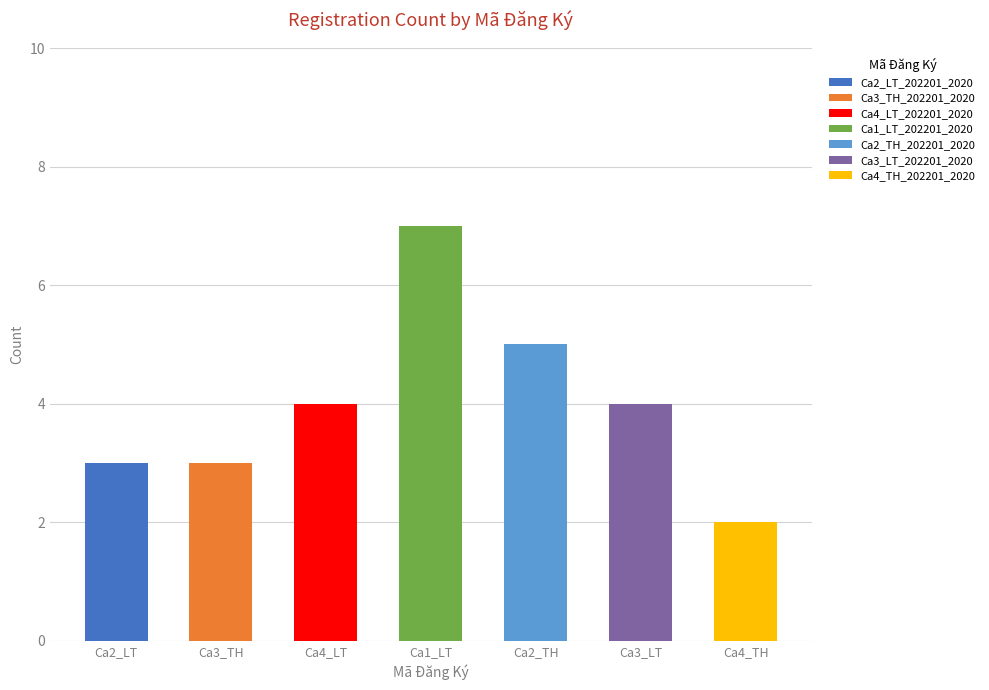

True or false: the data shows 3 at Ca2_LT.

True